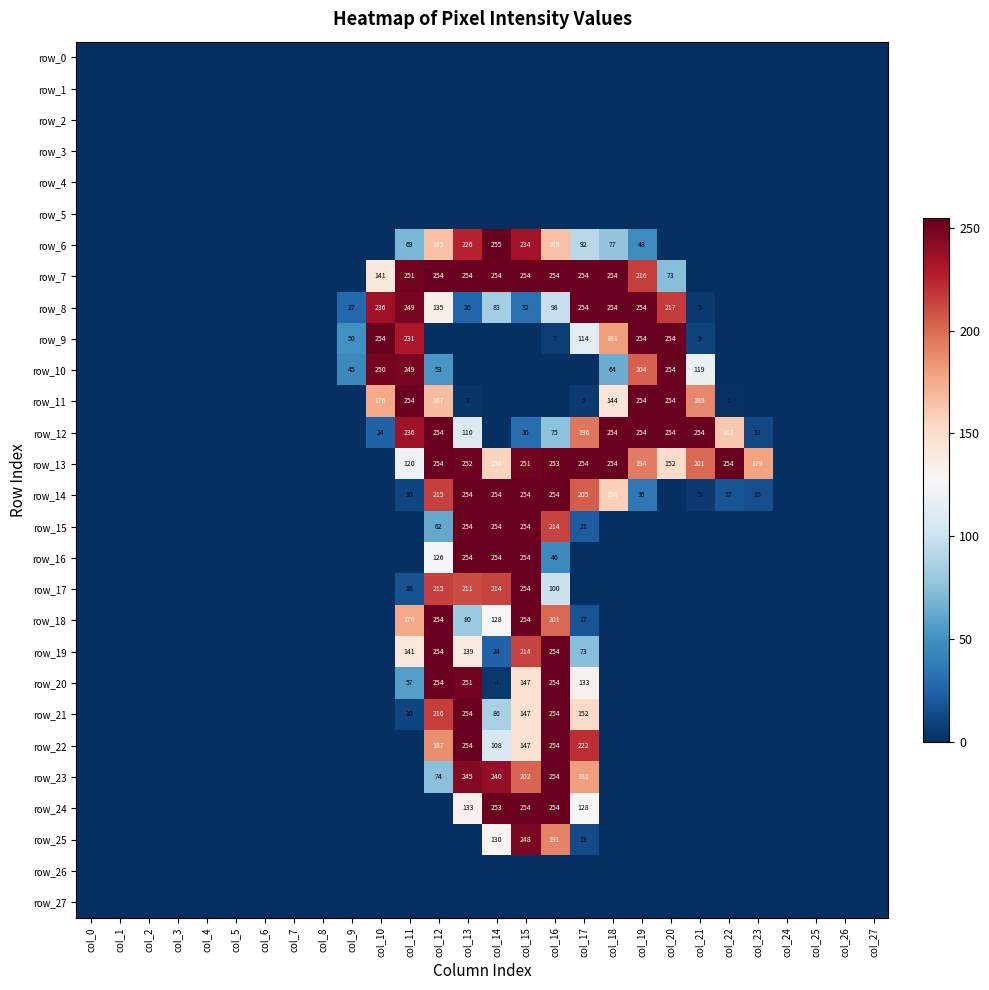

Which series changed the most between col_2 and col_17?

row_7